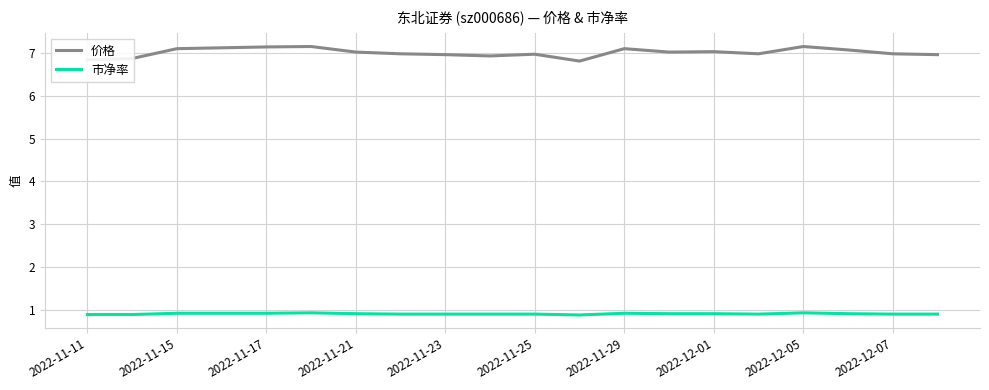

What is the greatest value displayed?

7.2